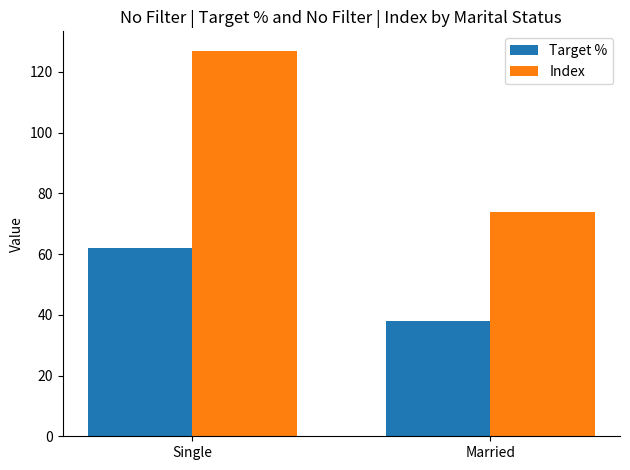

What is the value of the Target % bar at the 1st from the left?

62